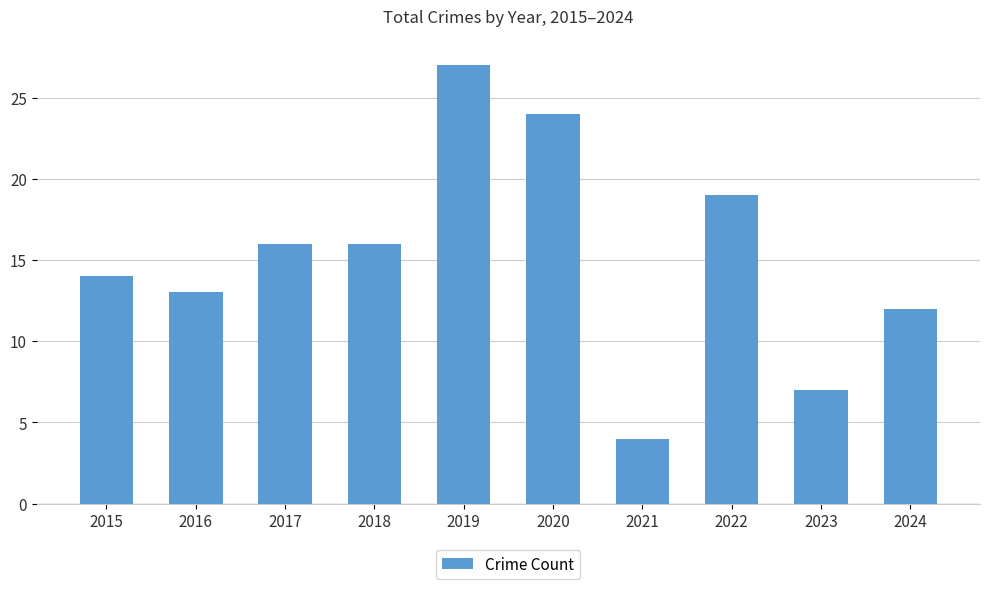

Which label corresponds to the largest value in the chart?

2019